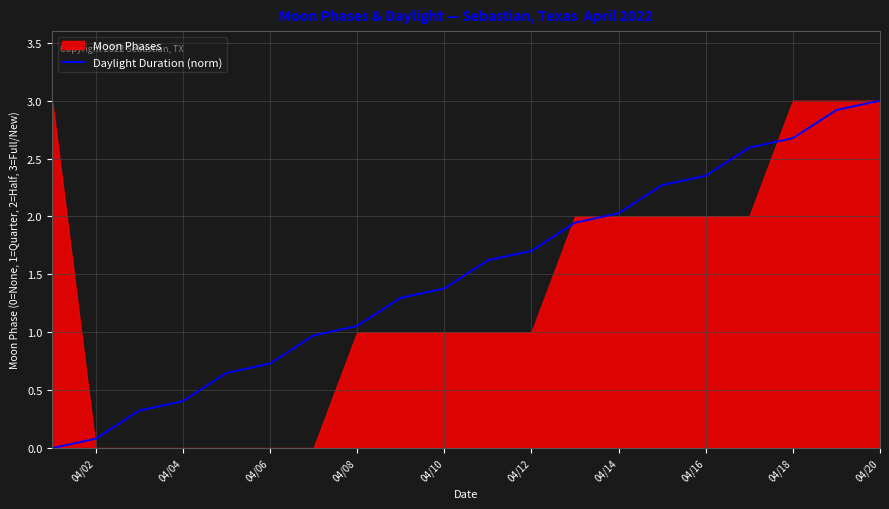

Does the chart display data point markers on the line(s)?

No